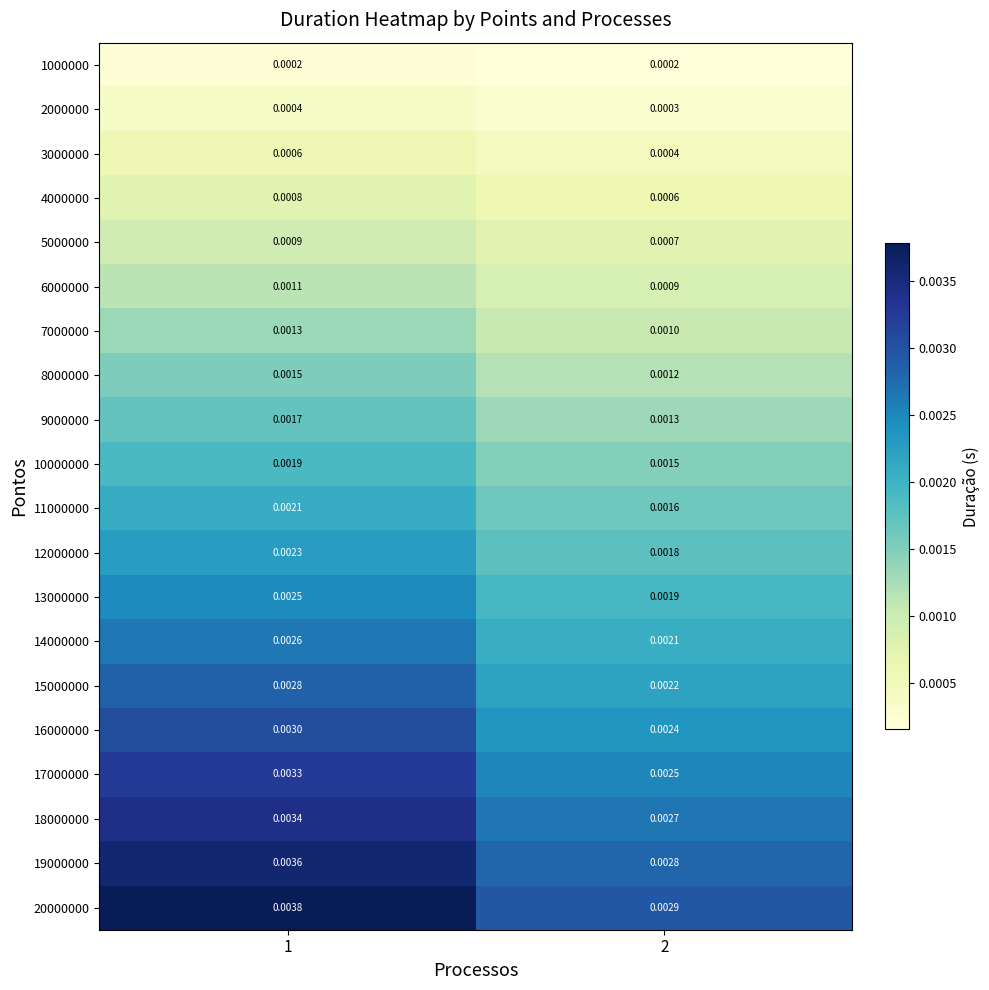

Is the value of 11000000 at 2 greater than the value of 18000000 at 1?

No